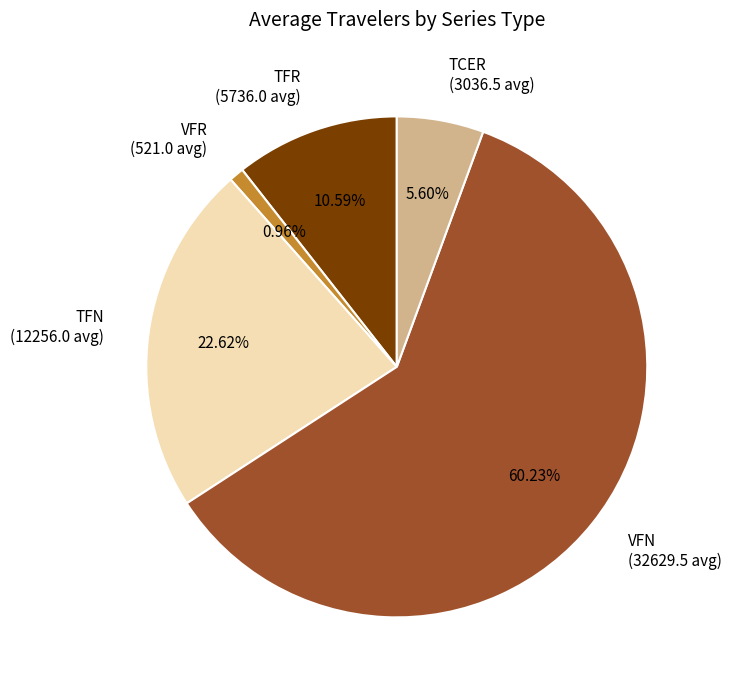

What is the majority slice?

VFN